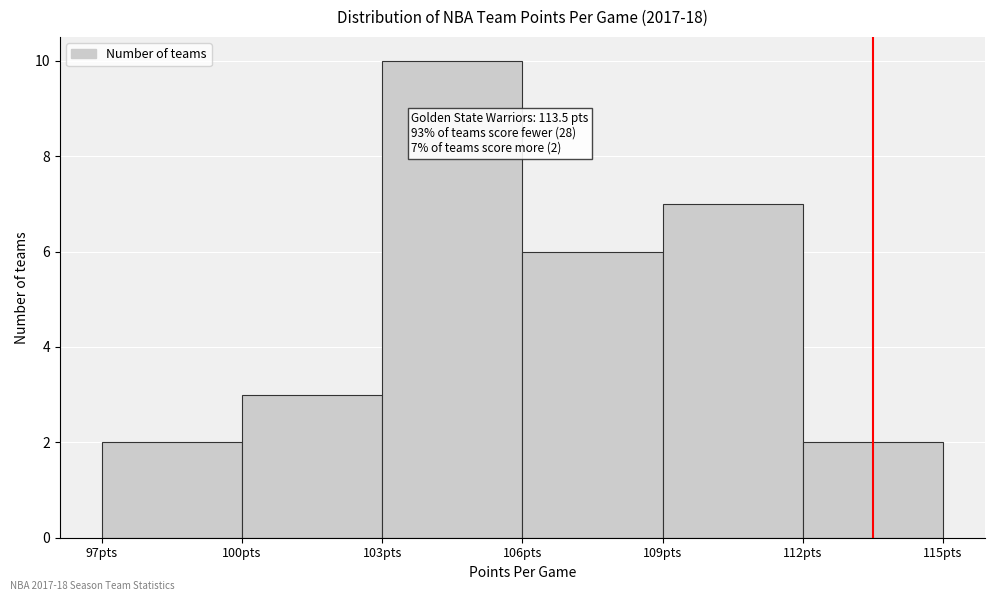

Over which range of the x-axis is the bar tallest?

103 to 106